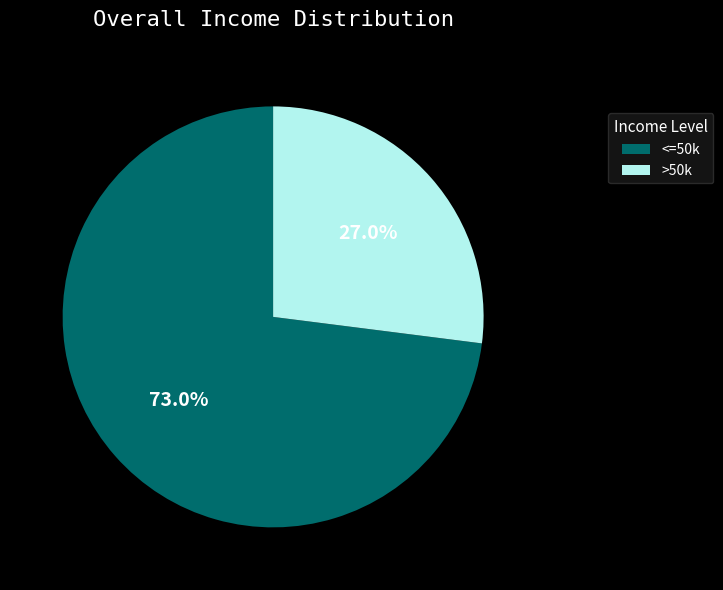

What is the largest slice in the pie chart?

<=50k